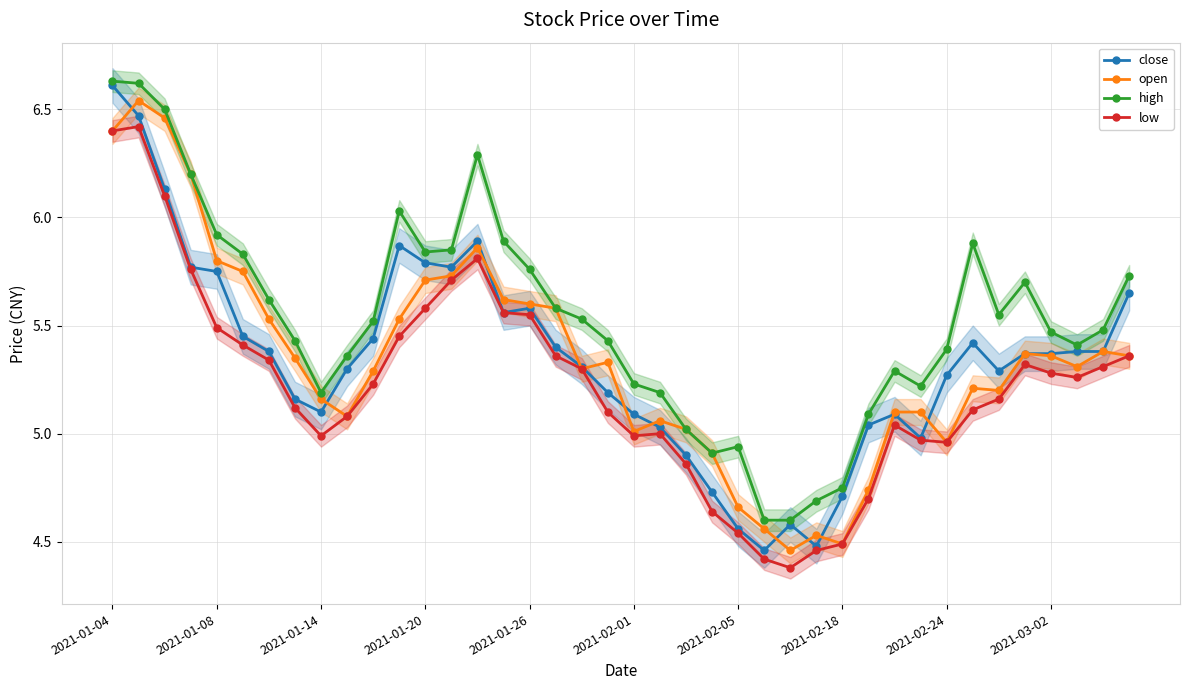

Reading right to left, list all the values displayed in this chart.

close: 5.7	5.4	5.4	5.4	5.4	5.3	5.4	5.3	5.0	5.1	5.0	4.7	4.5	4.6	4.5	4.6	4.7	4.9	5.0	5.1	5.2	5.3	5.4	5.6	5.6	5.9	5.8	5.8	5.9	5.4	5.3	5.1	5.2	5.4	5.5	5.8	5.8	6.1	6.5	6.6
open: 5.4	5.4	5.3	5.4	5.4	5.2	5.2	5.0	5.1	5.1	4.7	4.5	4.5	4.5	4.6	4.7	4.9	5.0	5.1	5.0	5.3	5.3	5.6	5.6	5.6	5.9	5.7	5.7	5.5	5.3	5.1	5.2	5.3	5.5	5.8	5.8	6.2	6.5	6.5	6.4
high: 5.7	5.5	5.4	5.5	5.7	5.5	5.9	5.4	5.2	5.3	5.1	4.8	4.7	4.6	4.6	4.9	4.9	5.0	5.2	5.2	5.4	5.5	5.6	5.8	5.9	6.3	5.8	5.8	6.0	5.5	5.4	5.2	5.4	5.6	5.8	5.9	6.2	6.5	6.6	6.6
low: 5.4	5.3	5.3	5.3	5.3	5.2	5.1	5.0	5.0	5.0	4.7	4.5	4.5	4.4	4.4	4.5	4.6	4.9	5.0	5.0	5.1	5.3	5.4	5.5	5.6	5.8	5.7	5.6	5.5	5.2	5.1	5.0	5.1	5.3	5.4	5.5	5.8	6.1	6.4	6.4